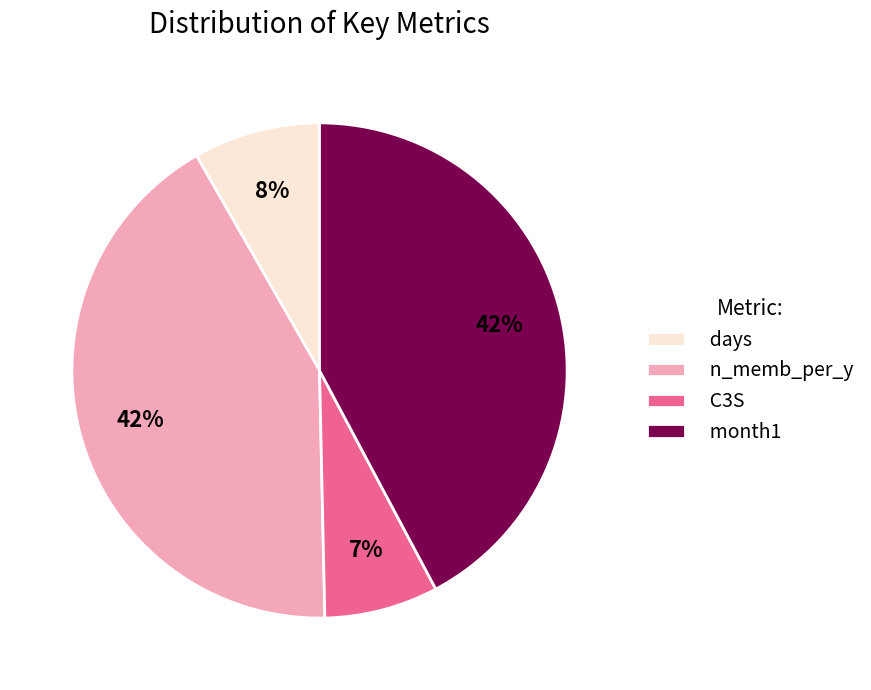

Which slice is the smallest?

C3S